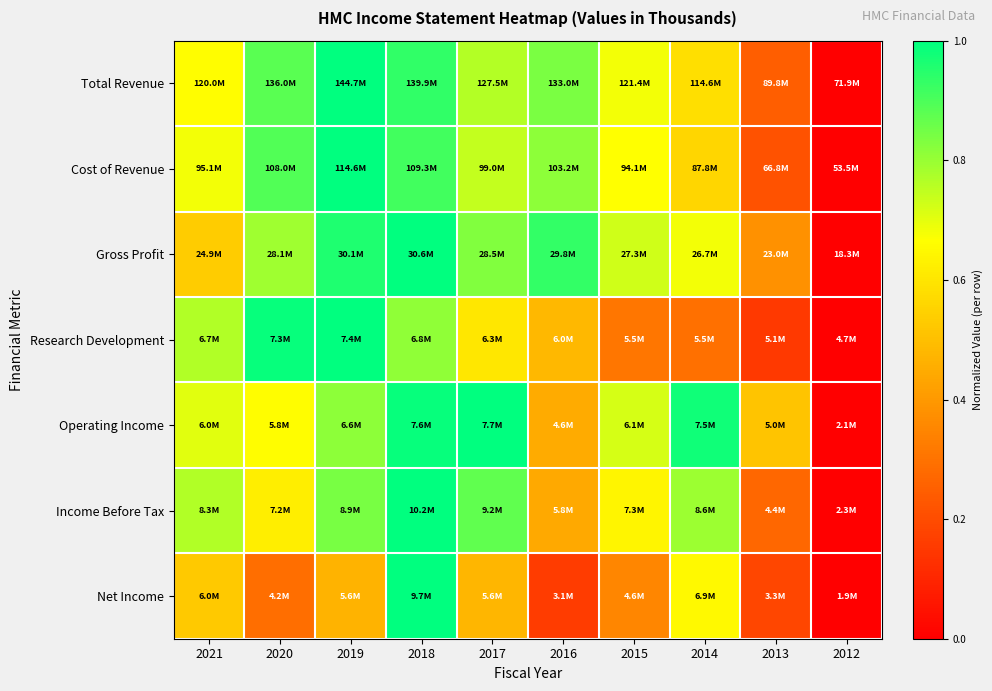

Which label corresponds to the largest value in the chart?

2019